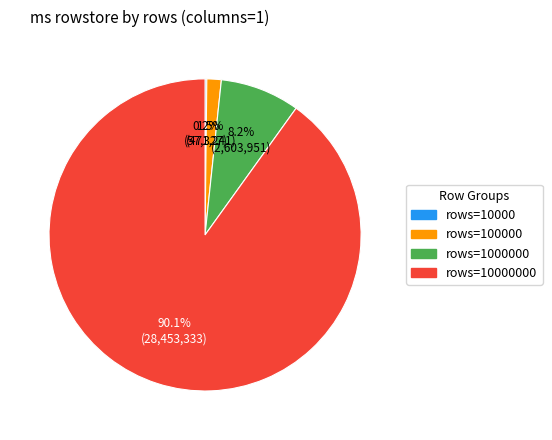

Is there a majority slice in this chart?

Yes